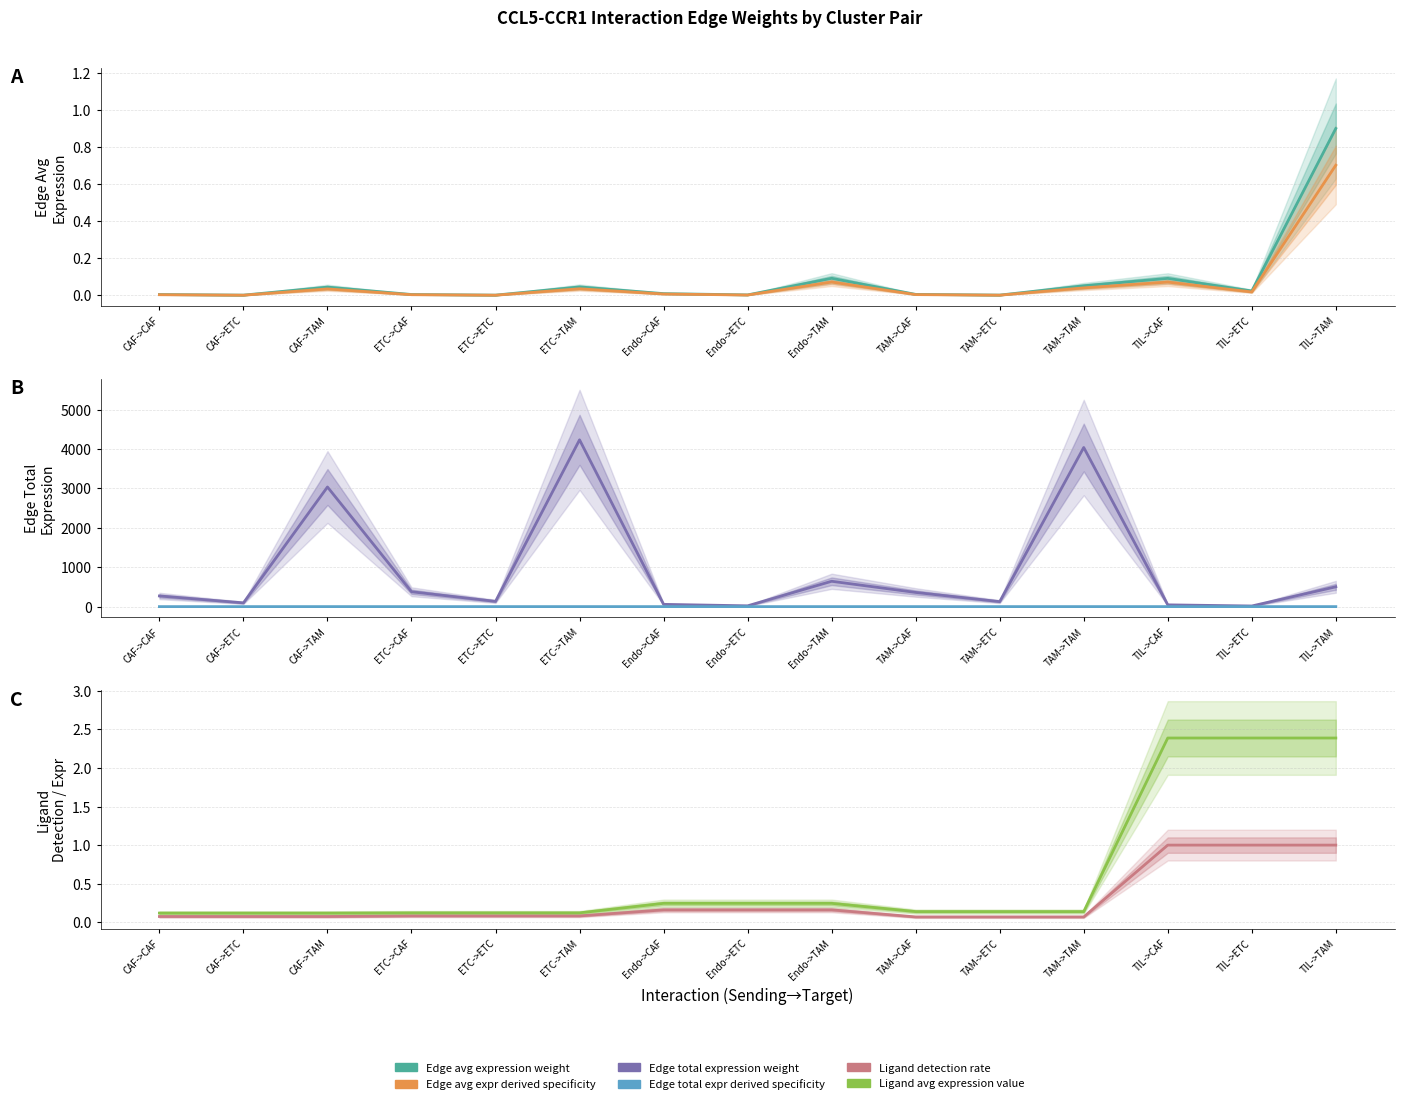

What is the greatest value displayed?

4234.4